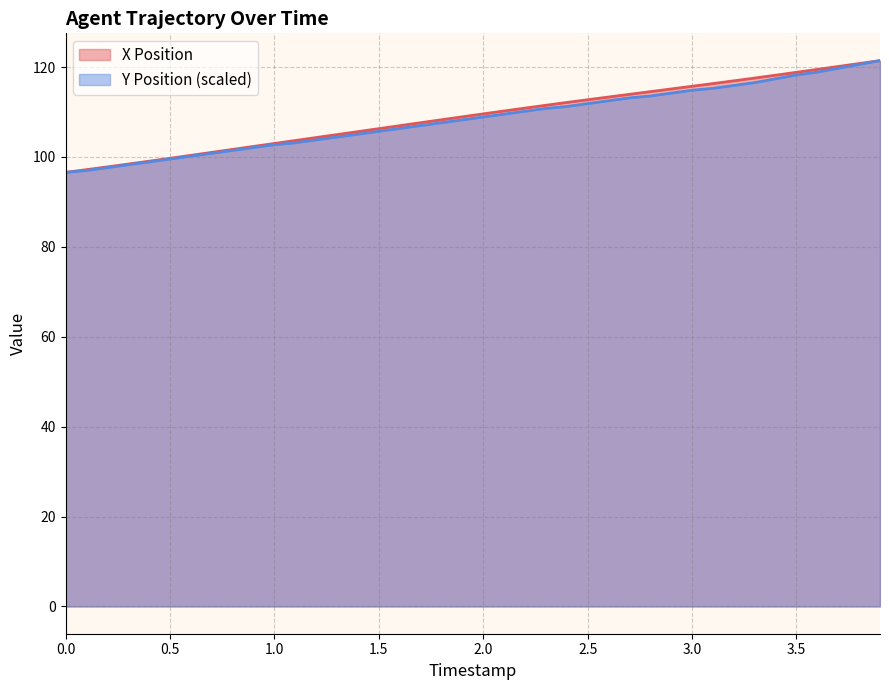

Reading left to right, extract all data points from this chart.

X Position: 96.6	97.2	97.8	98.4	99.0	99.7	100.3	101.0	101.7	102.3	103.0	103.6	104.3	105.0	105.6	106.3	106.9	107.6	108.3	108.9	109.6	110.2	110.9	111.5	112.1	112.7	113.3	113.9	114.5	115.1	115.7	116.3	116.9	117.5	118.2	118.8	119.5	120.1	120.8	121.4
Y Position: 96.6	97.0	97.6	98.3	98.9	99.5	100.2	100.8	101.4	102.1	102.7	103.1	103.8	104.4	105.1	105.7	106.3	107.0	107.6	108.2	108.9	109.5	110.2	110.8	111.2	111.9	112.5	113.1	113.6	114.2	114.8	115.3	115.9	116.5	117.4	118.2	118.9	119.7	120.6	121.4